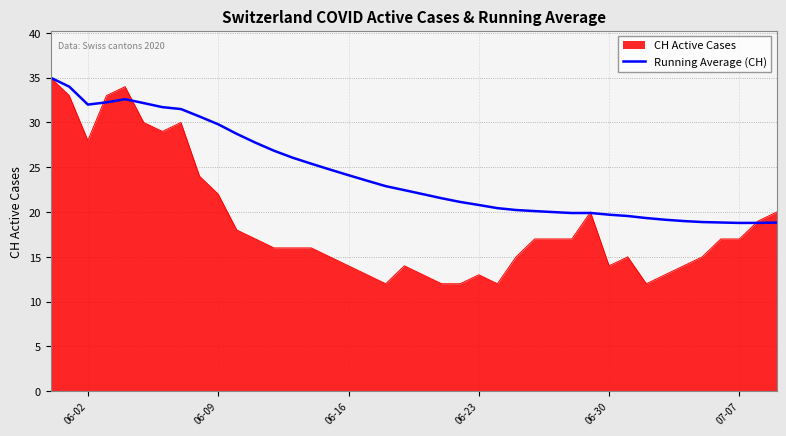

What is the smallest value displayed?

12.0